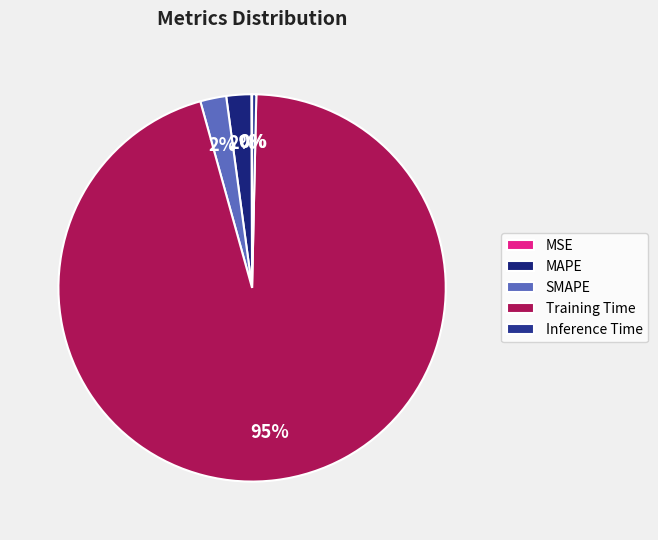

Is there a majority slice in this chart?

Yes